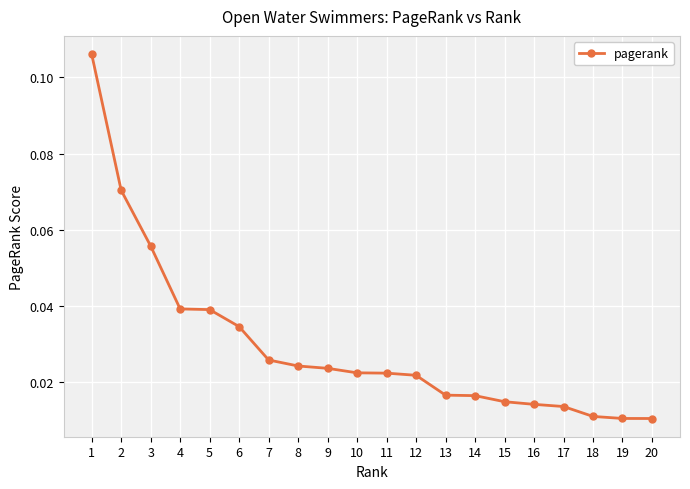

How many values are between 0 and 1?

20